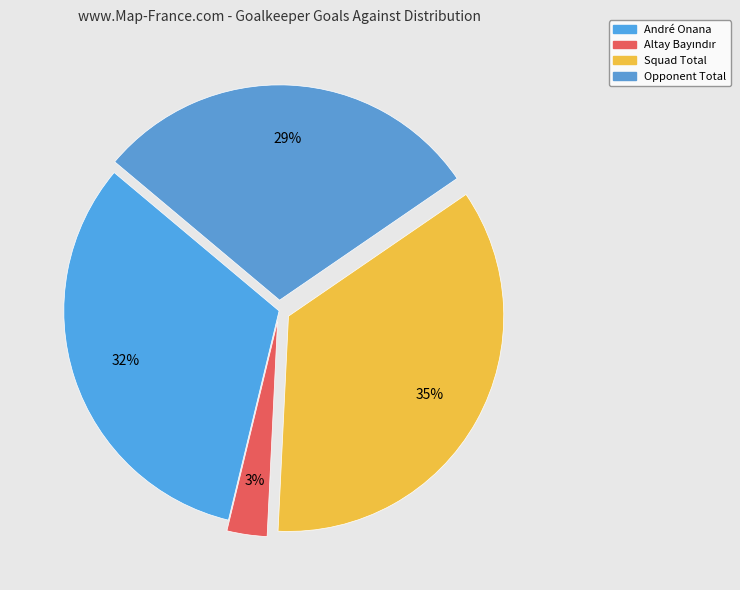

How many slices are in this pie chart?

4